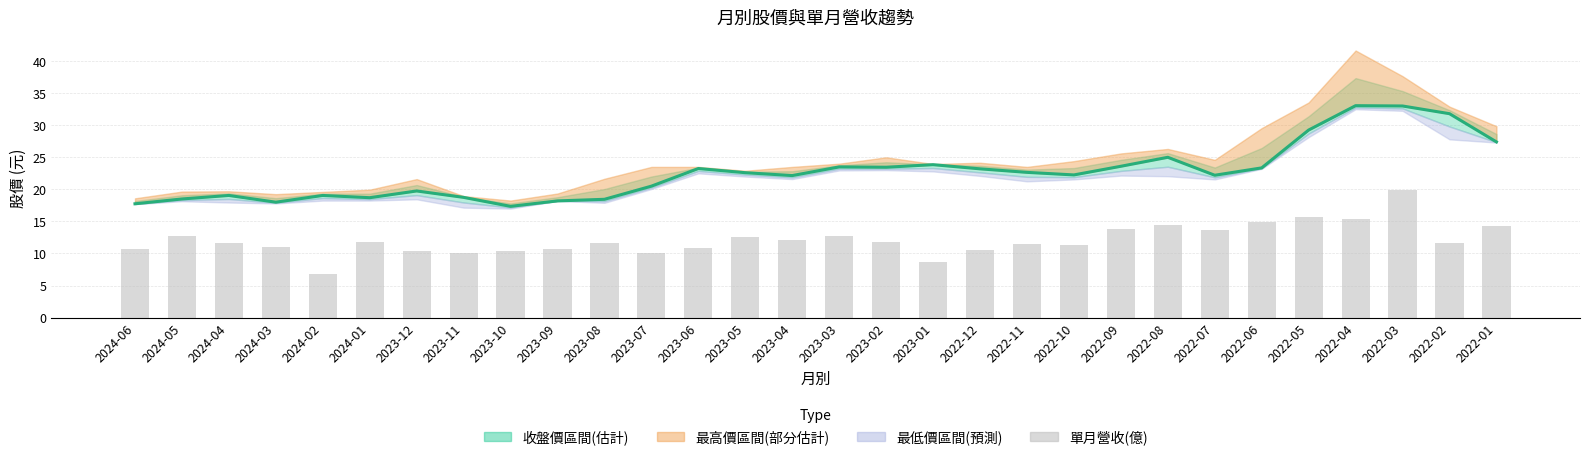

Which label corresponds to the largest value in the chart?

2022-04